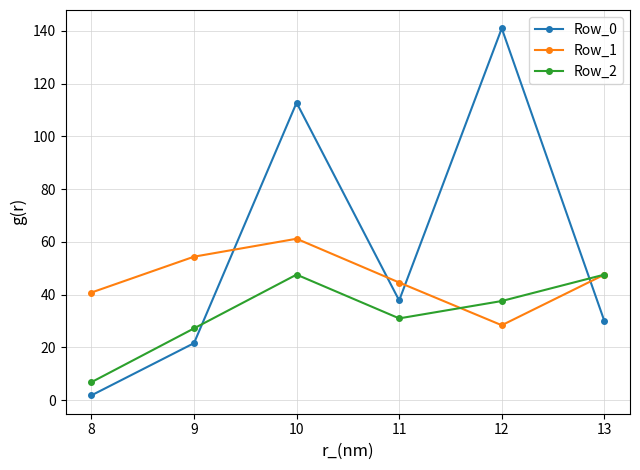

Reading right to left, list all the values displayed in this chart.

Row_0: 30.0	141.0	37.8	112.8	21.6	1.8
Row_1: 47.6	28.4	44.6	61.2	54.4	40.8
Row_2: 47.6	37.6	31.0	47.6	27.2	6.8